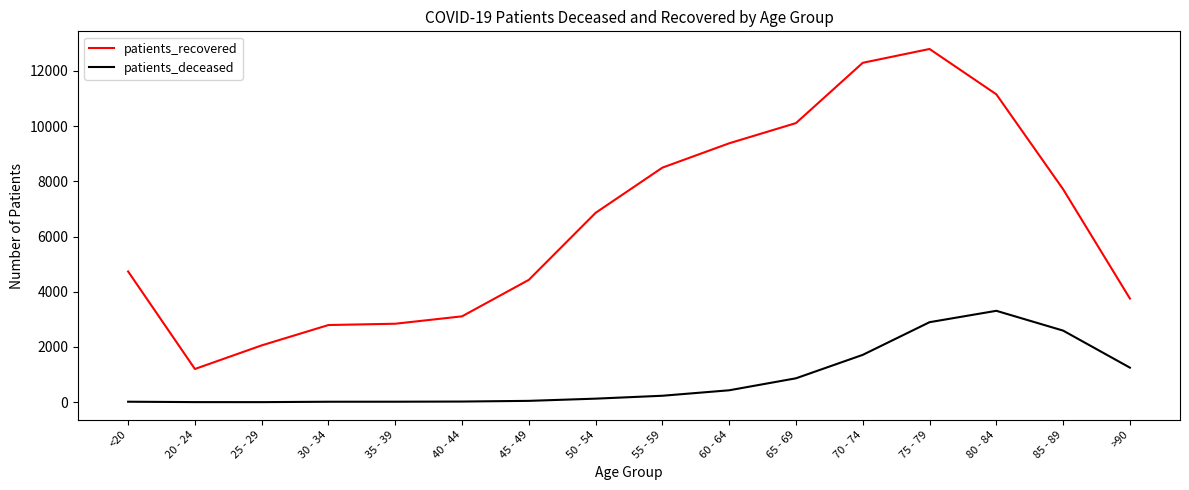

Is the value of patients_recovered at 50 - 54 greater than the value of patients_deceased at 30 - 34?

Yes